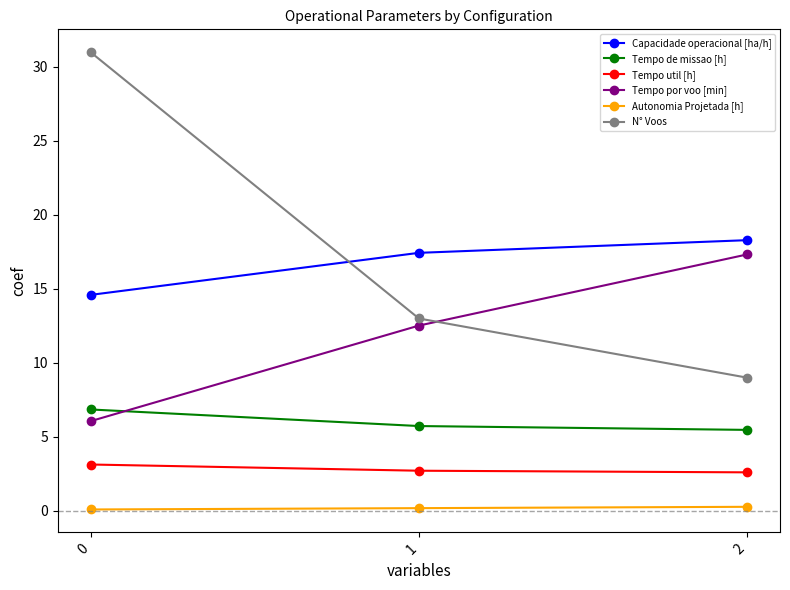

Does the chart have visible grid lines?

No